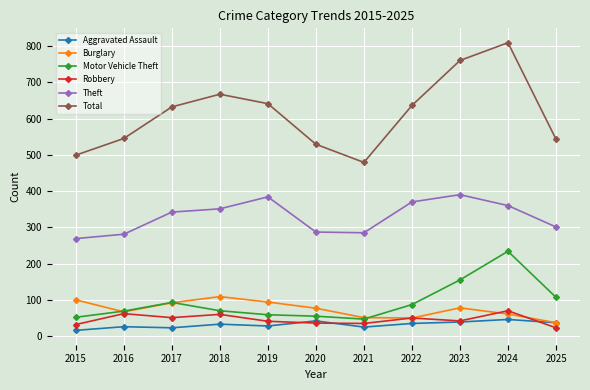

What are all the series names shown in the legend?

Aggravated Assault, Burglary, Motor Vehicle Theft, Robbery, Theft, Total